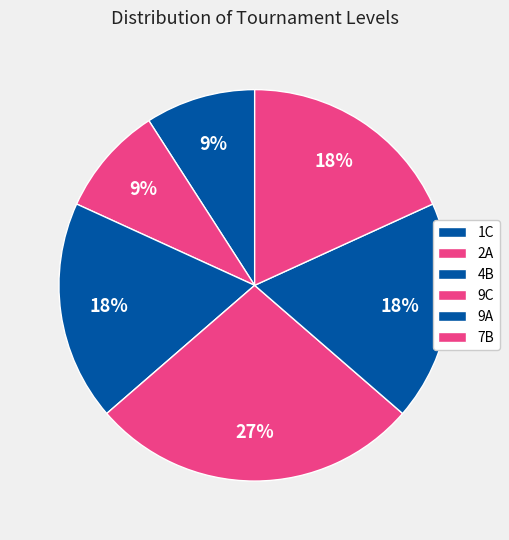

Which slice is the largest?

9C